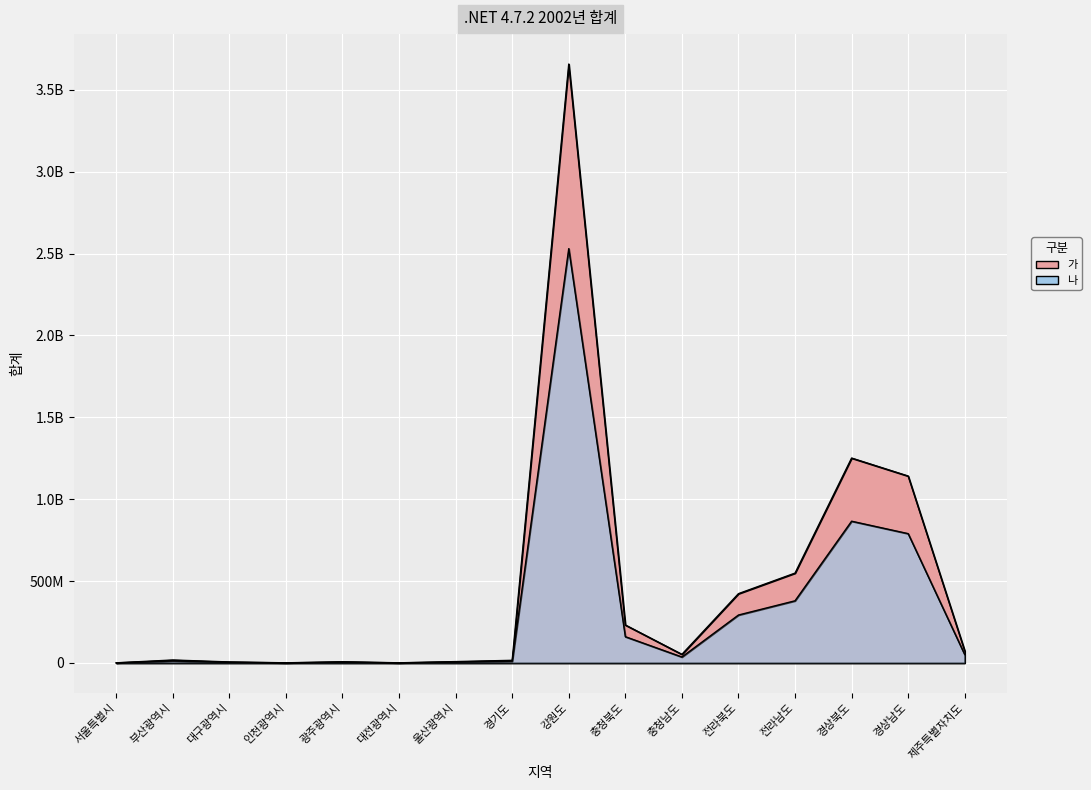

How many interior local valleys does the 가 series have?

3